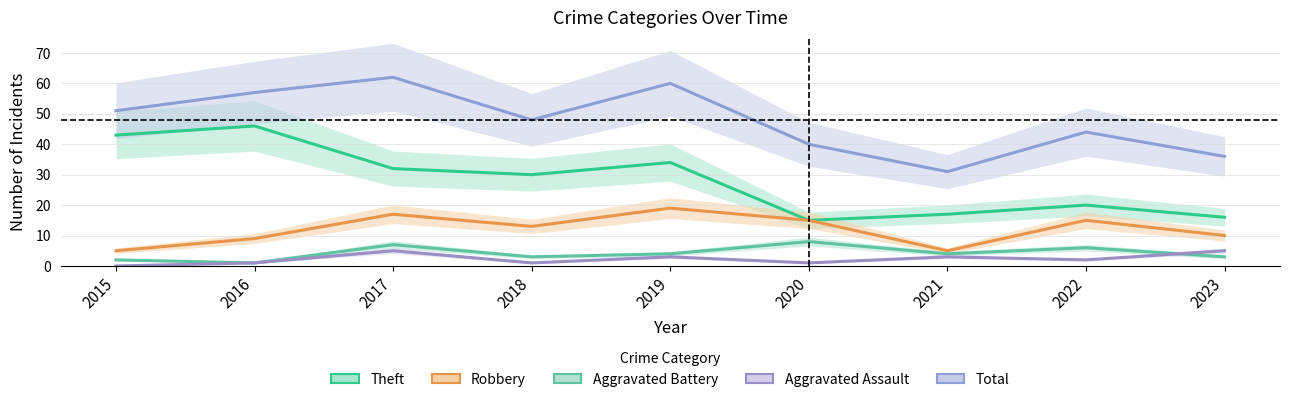

How many data points in Aggravated Assault are less than 2?

4